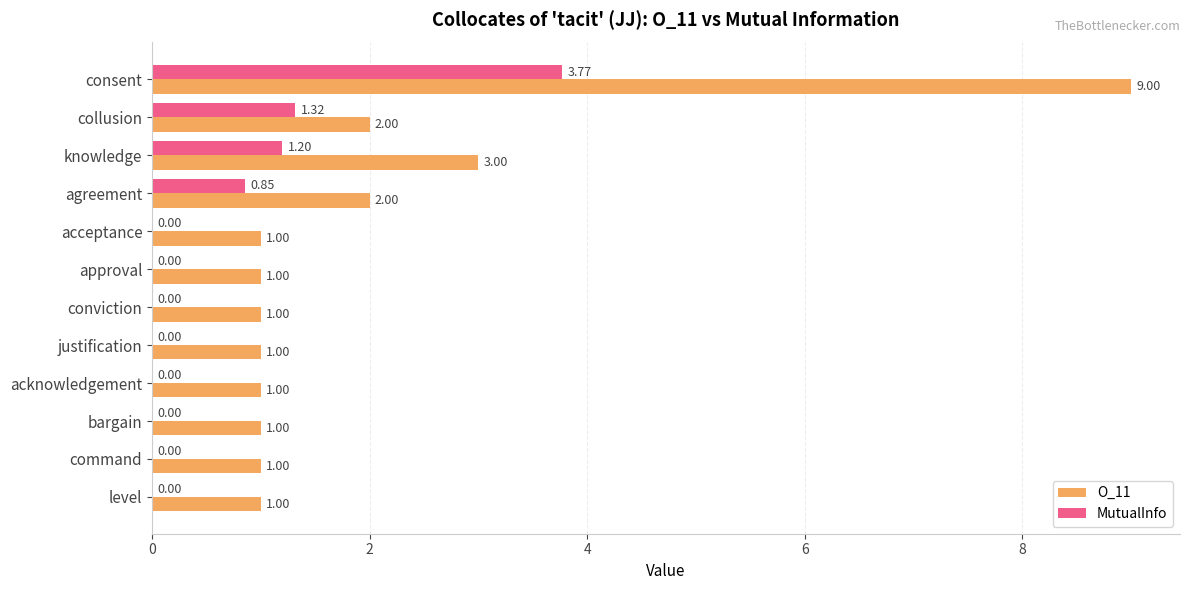

What are all the series names shown in the legend?

O_11, MutualInfo